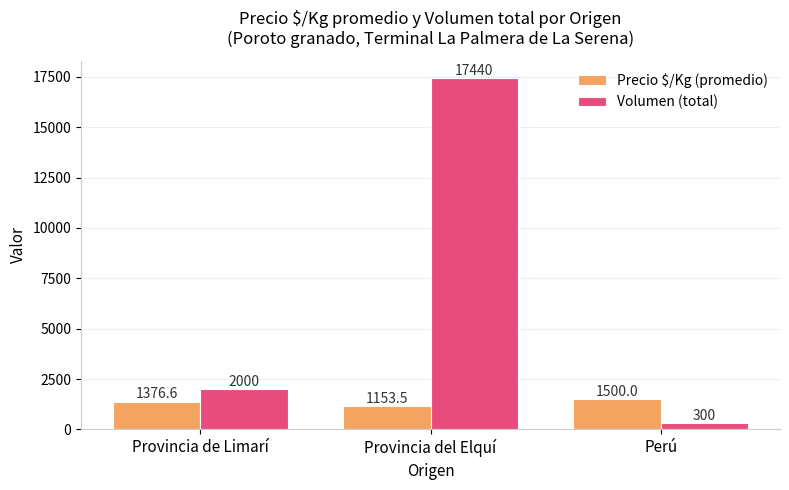

What is the sum of the Volumen (total) values at Perú and Provincia del Elquí?

17740.0